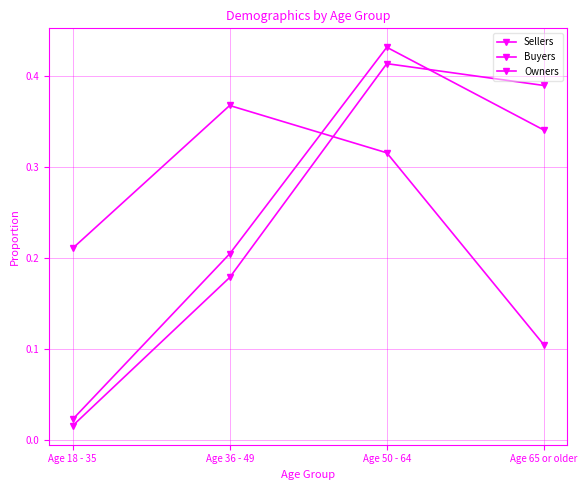

Is this an area chart (filled region under the line)?

No